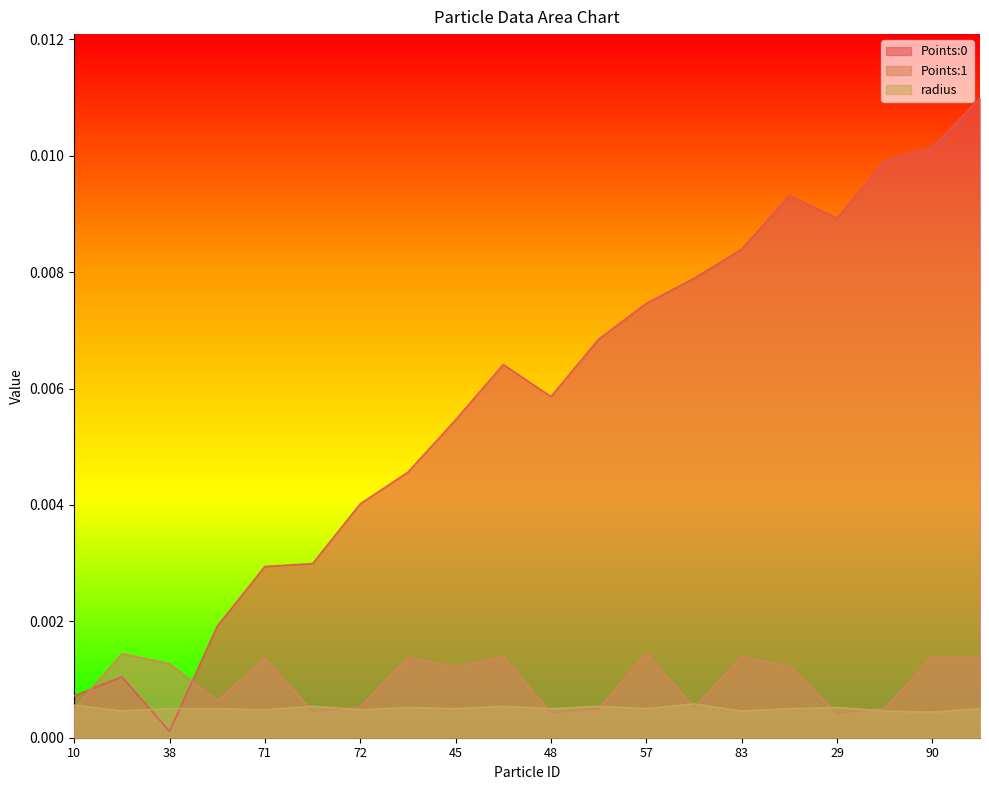

Which series has the widest spread of values?

Points:0